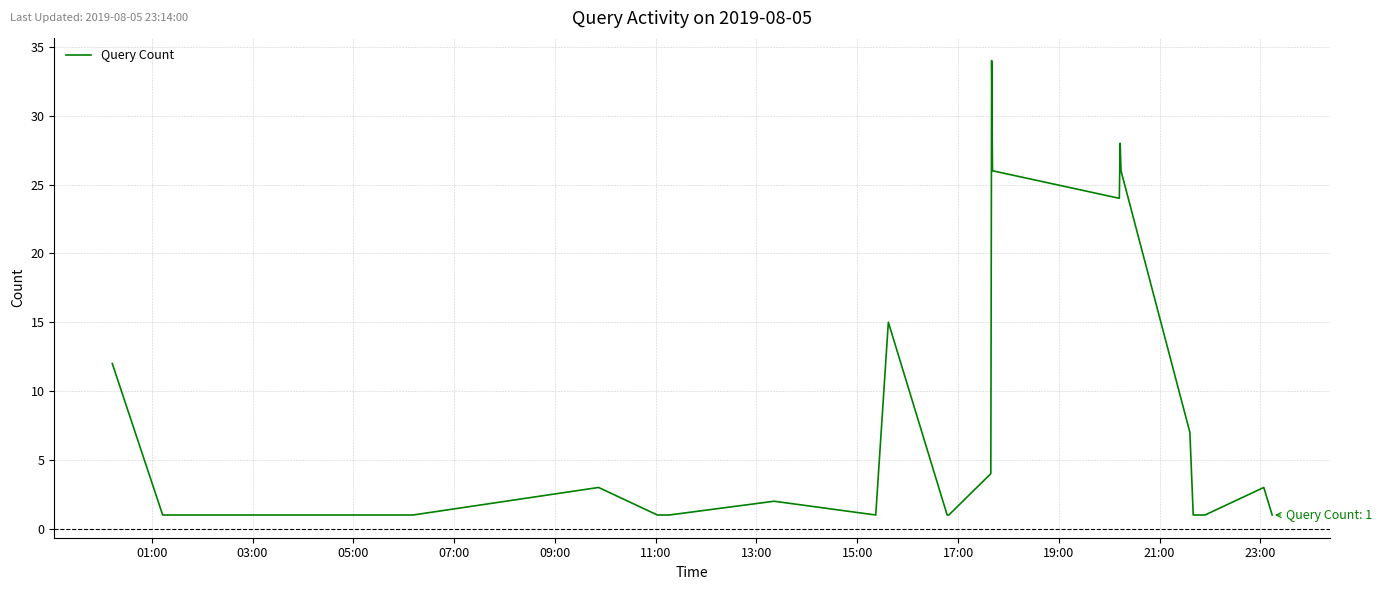

What is the greatest value displayed?

34